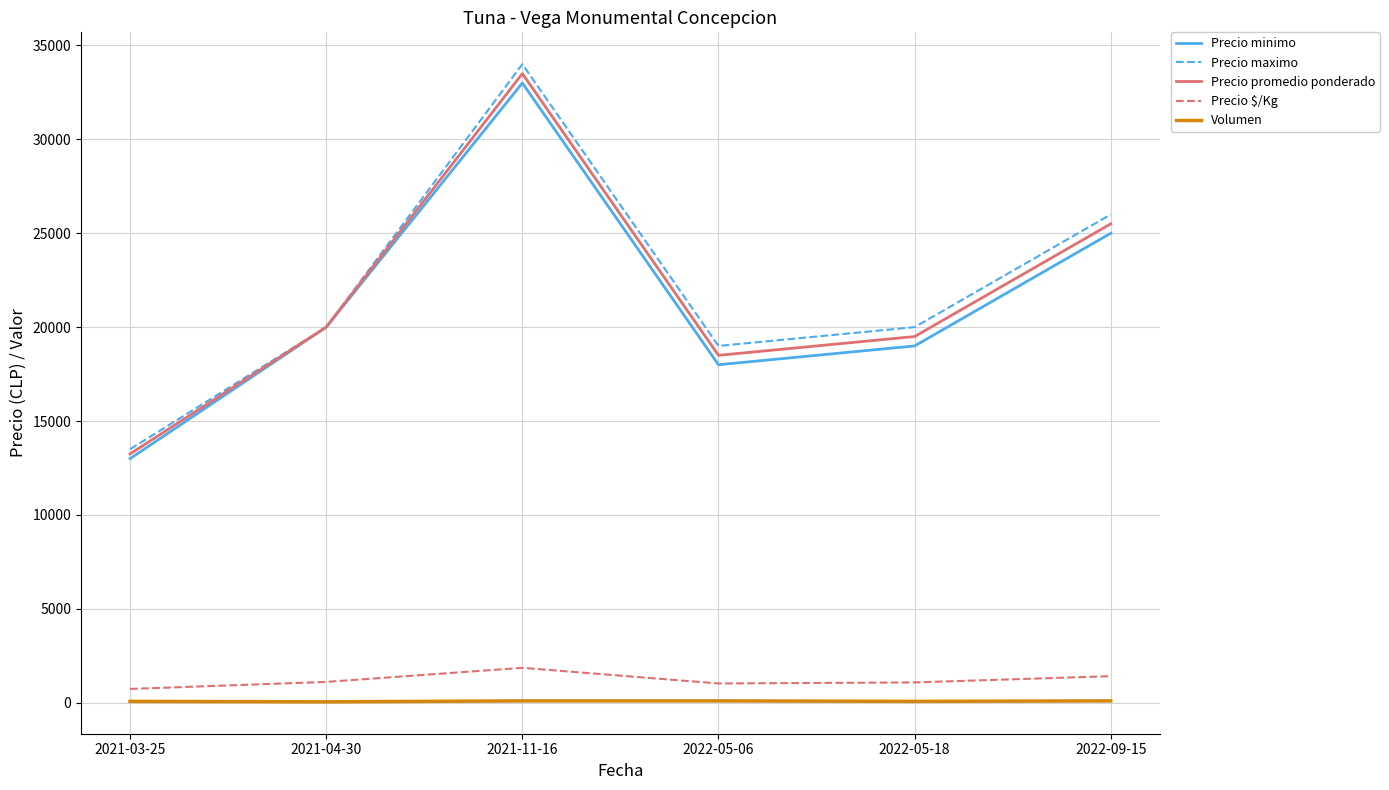

Which series has the largest range (max minus min)?

Precio maximo